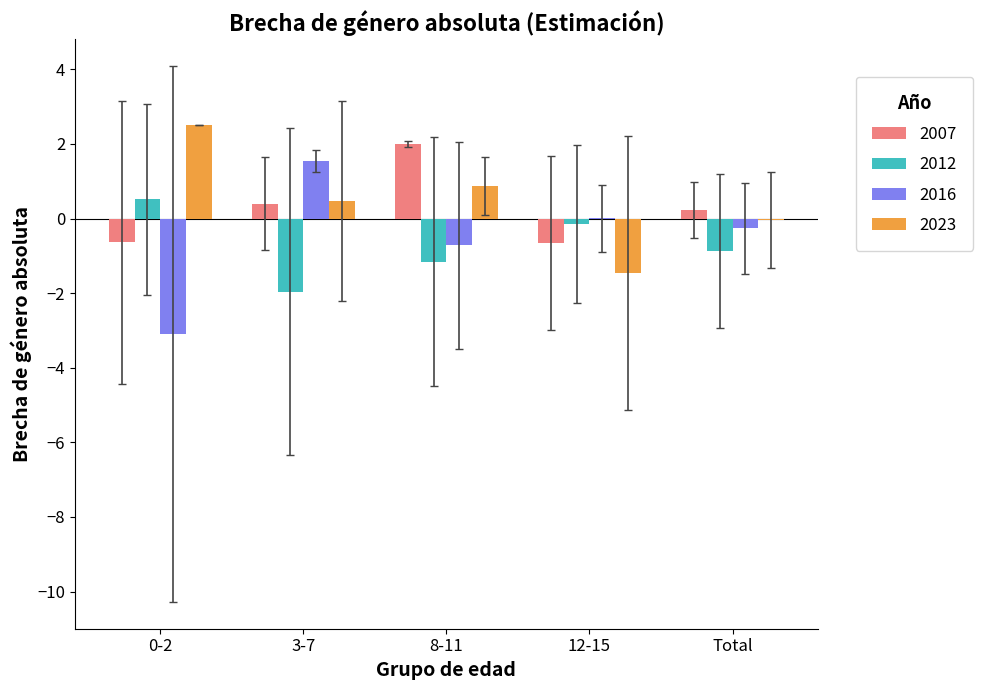

What is the sum of all 2016 values?

-2.5